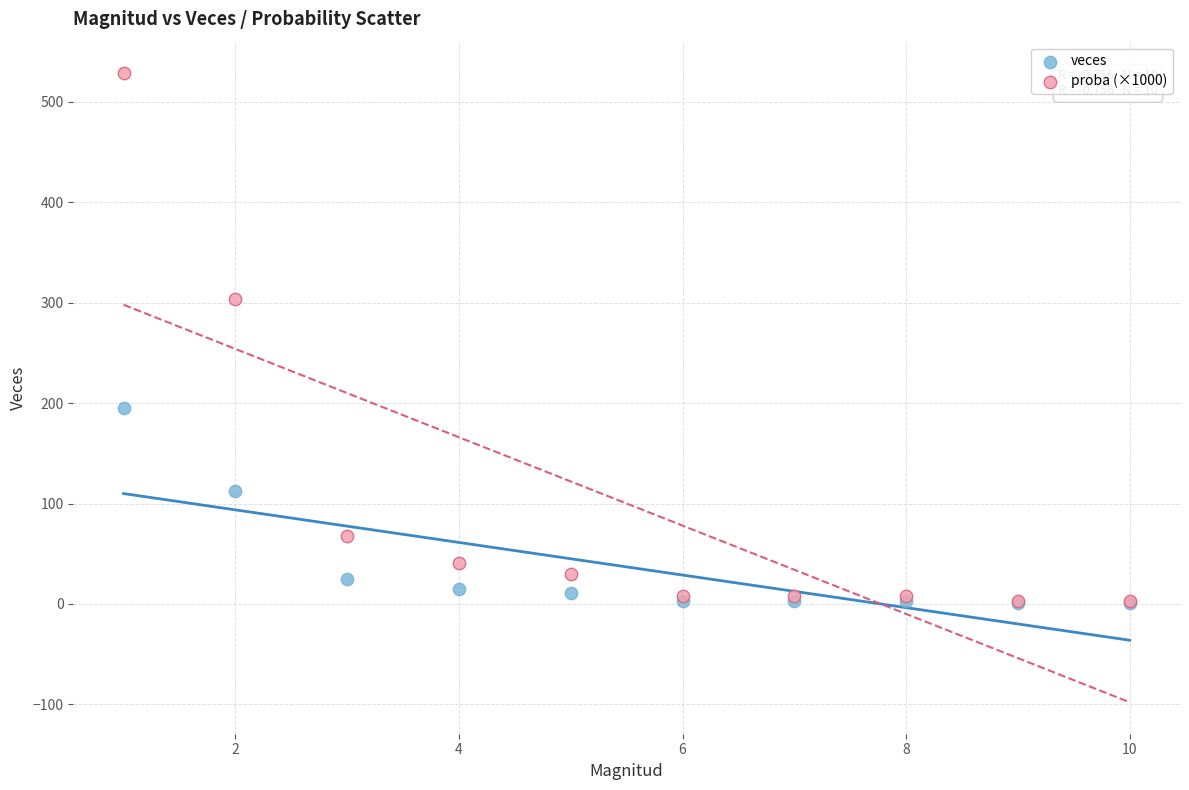

In the veces series, what Y value is closest to 98?

112.0